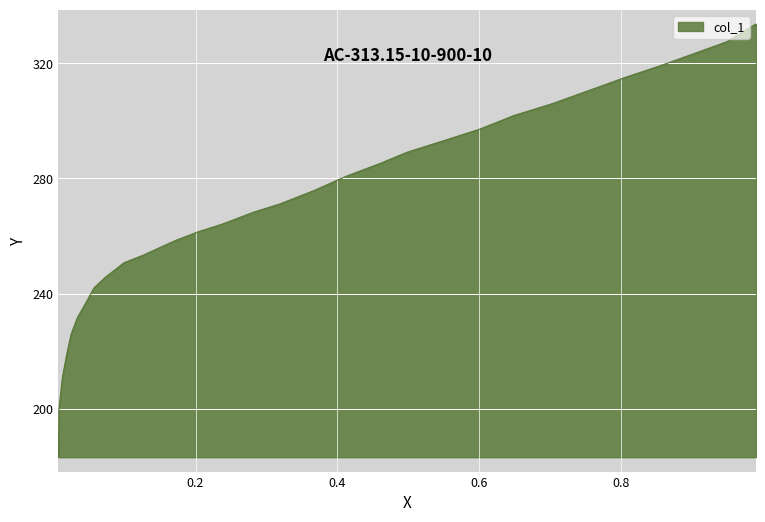

What is the difference between the maximum and minimum values?

150.5